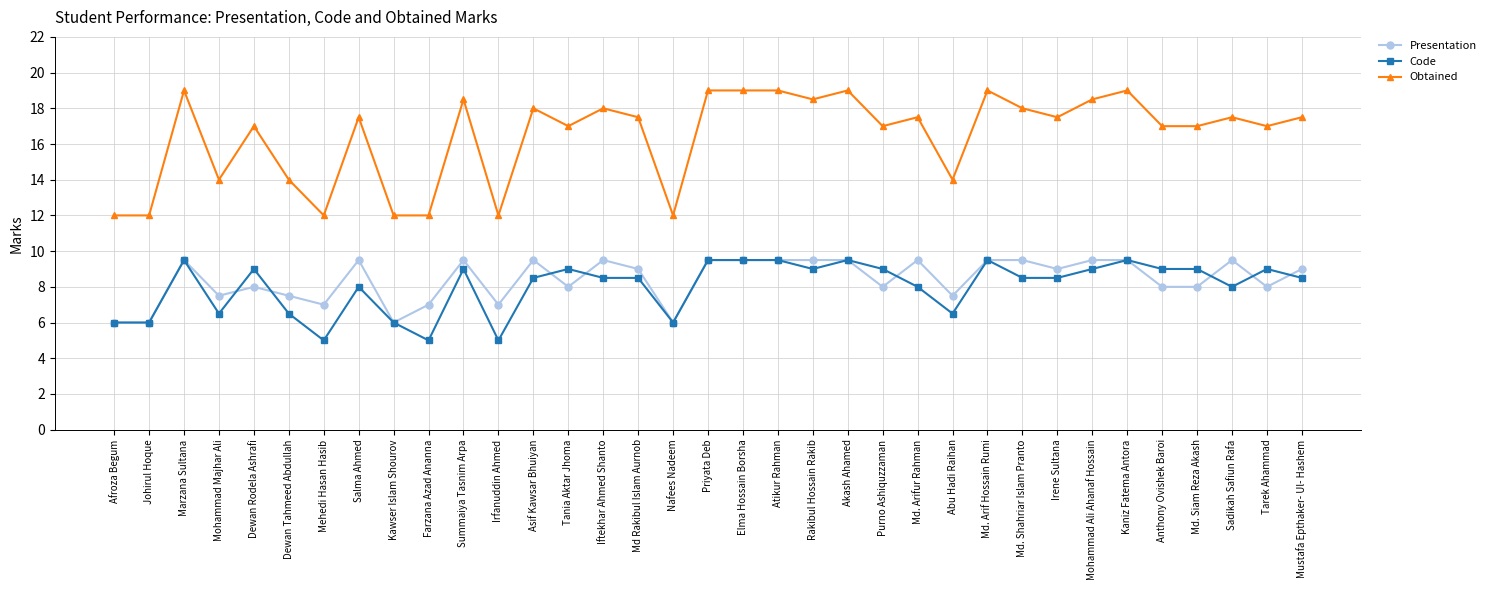

Where does the Presentation series first go above 9?

Marzana Sultana